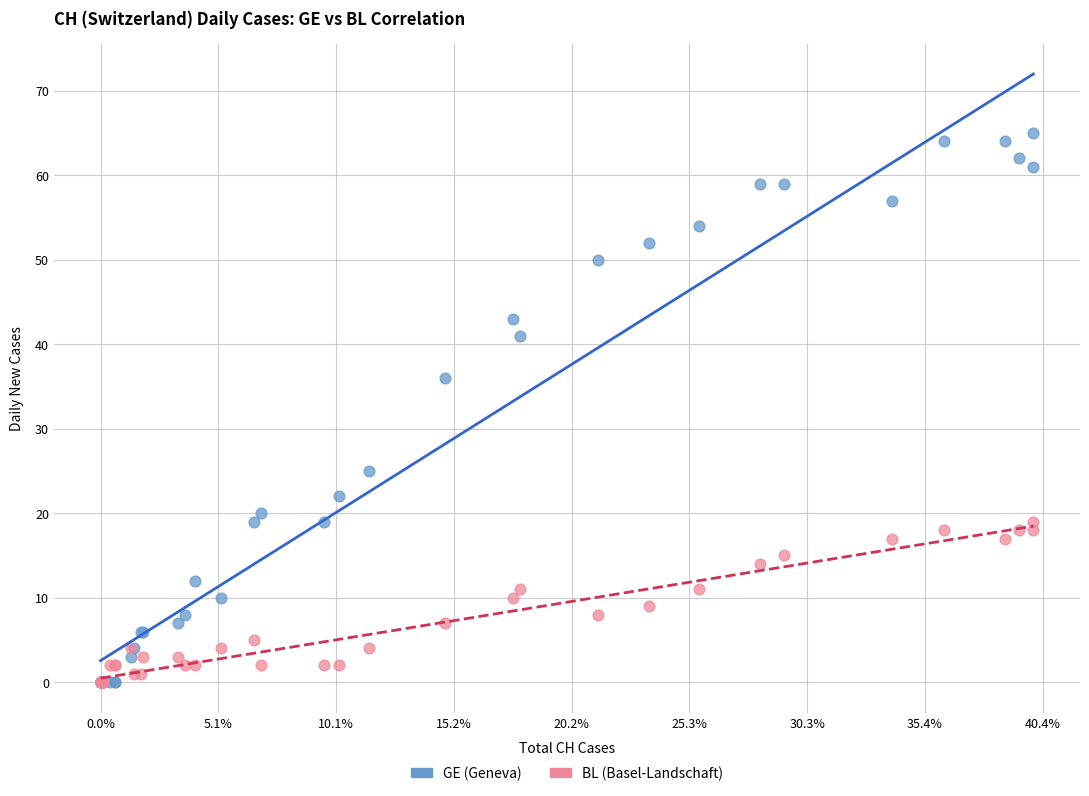

Across all series, what Y value is closest to 32?

36